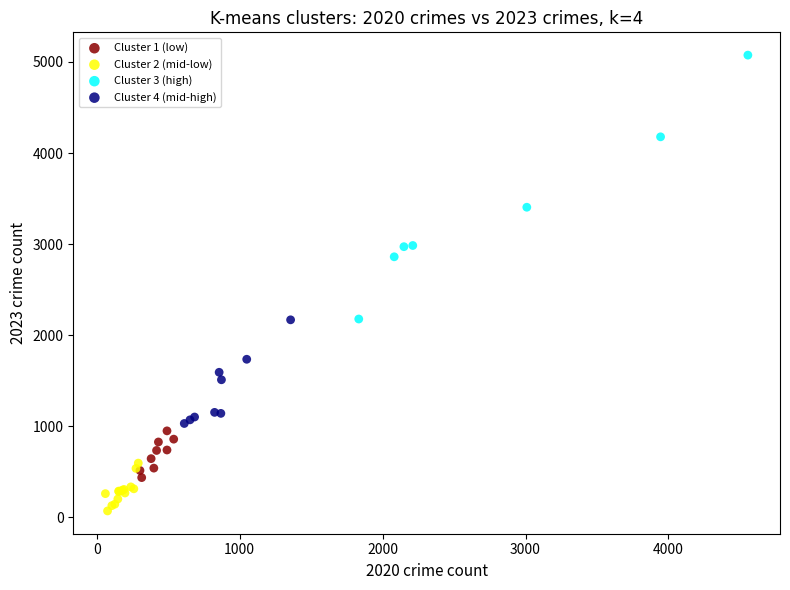

Which series has the largest Y range (max minus min)?

Cluster 3 (high)